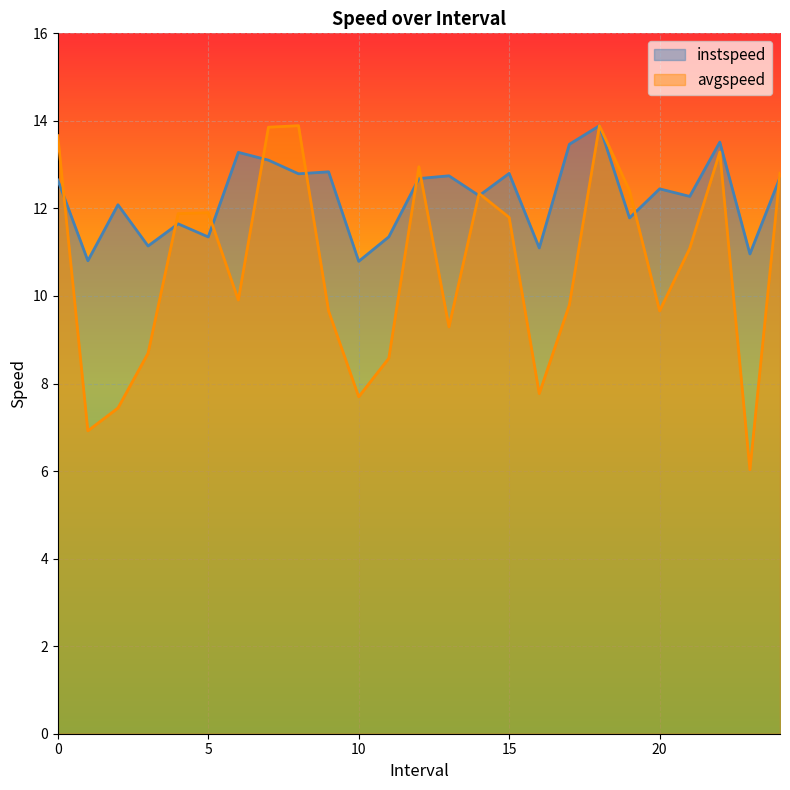

True or false: instspeed has more than 1 interior local peaks.

True